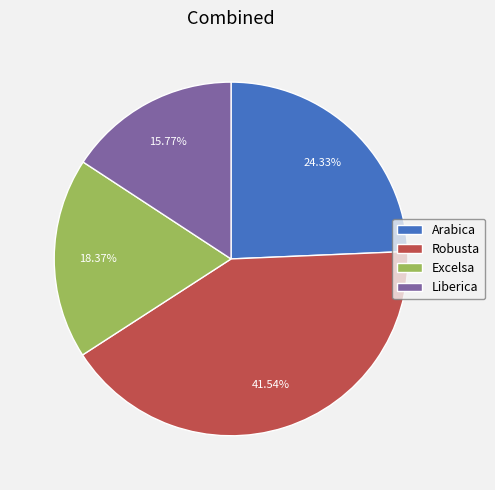

What is the smallest slice in the pie chart?

Liberica